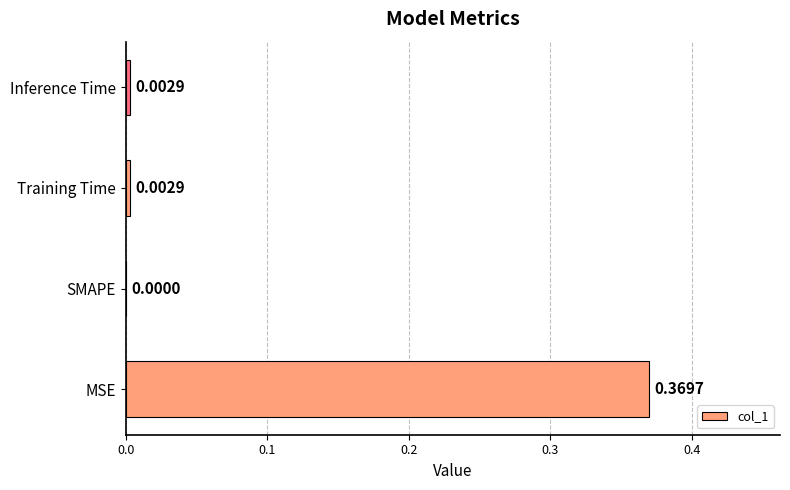

Between SMAPE and MSE, which is larger?

MSE